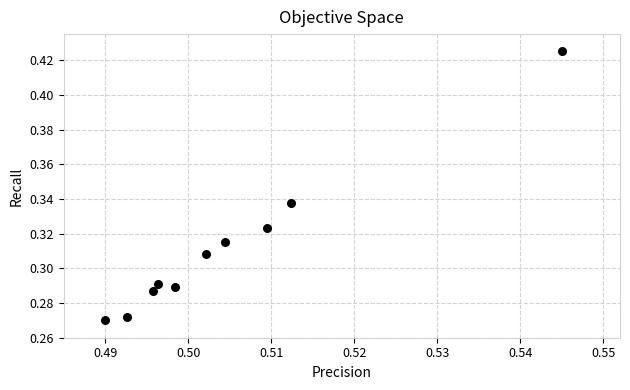

What is the average X value?

0.5